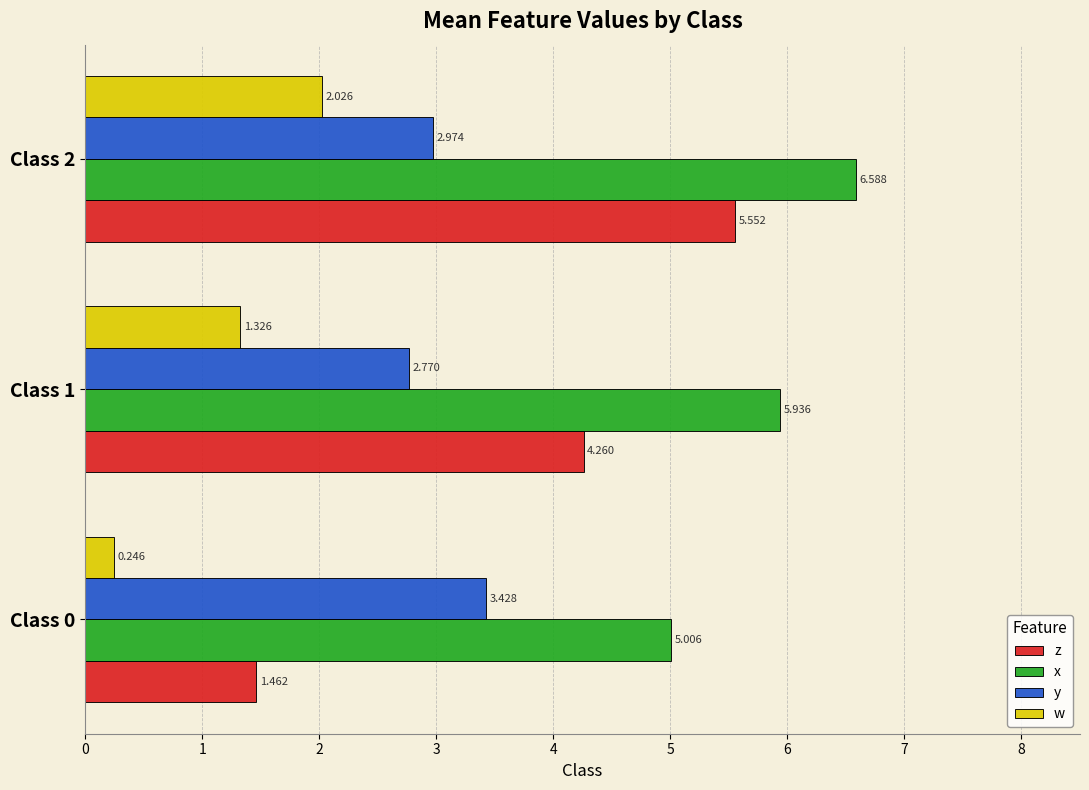

List the series in order of their peak value, lowest first.

w, y, z, x